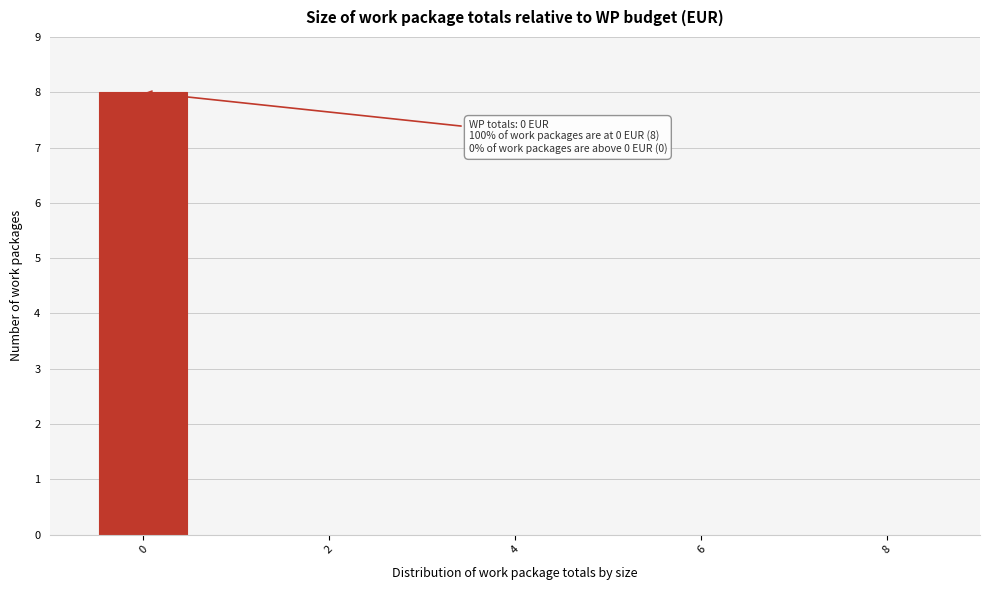

Which range on the x-axis has the tallest bar?

-0.5 to 0.5